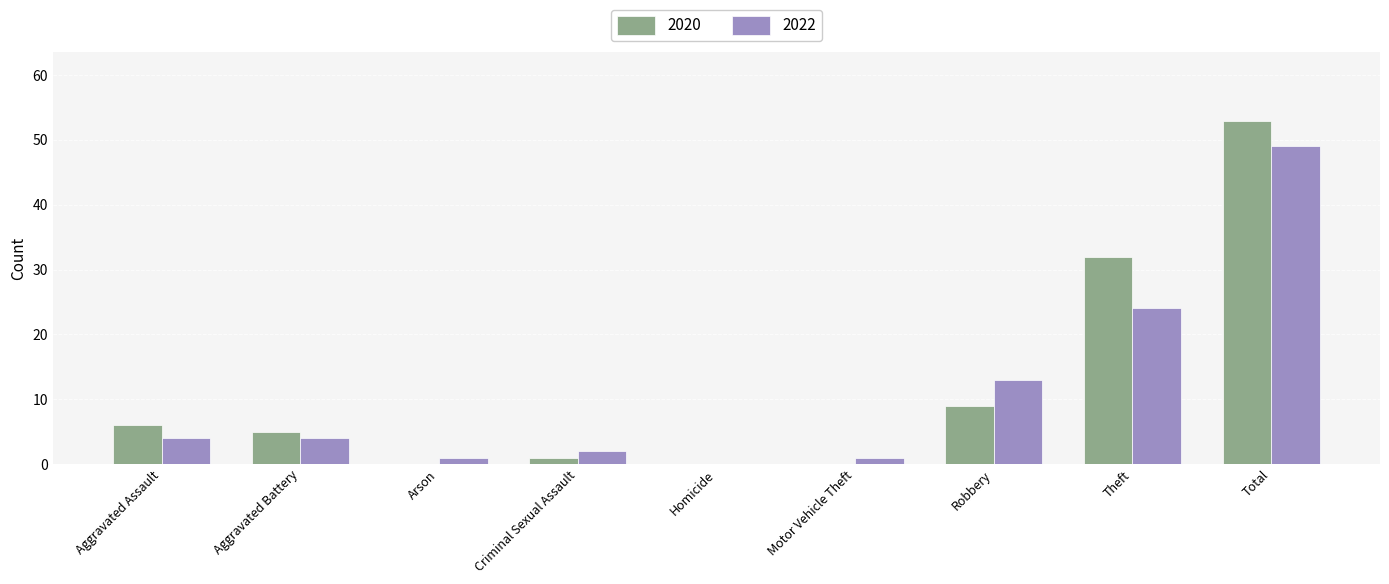

Which series has the largest total across all categories?

2020